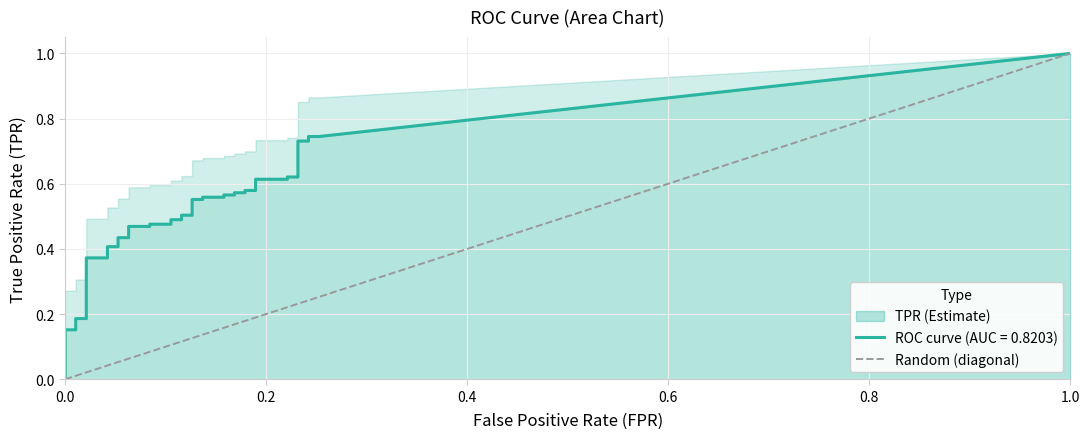

True or false: the data shows 0 at 0.0.

False